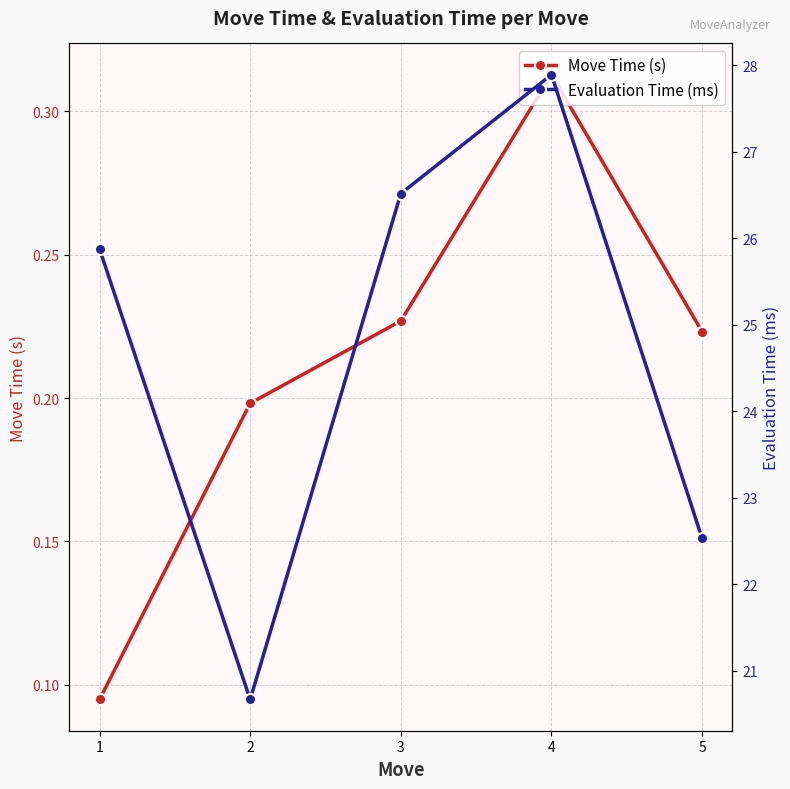

Which category has the lowest value across all series?

1